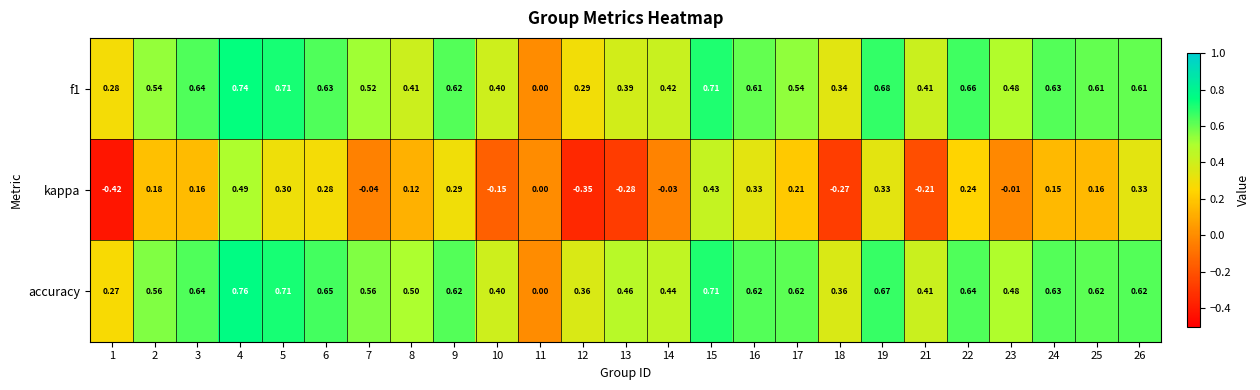

Is the value of kappa at 14 greater than the value of accuracy at 18?

No